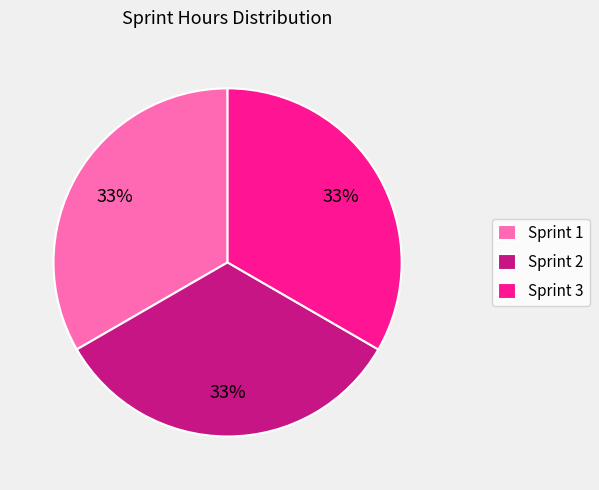

The Sprint 1 slice represents 33% of the pie. True or false?

True